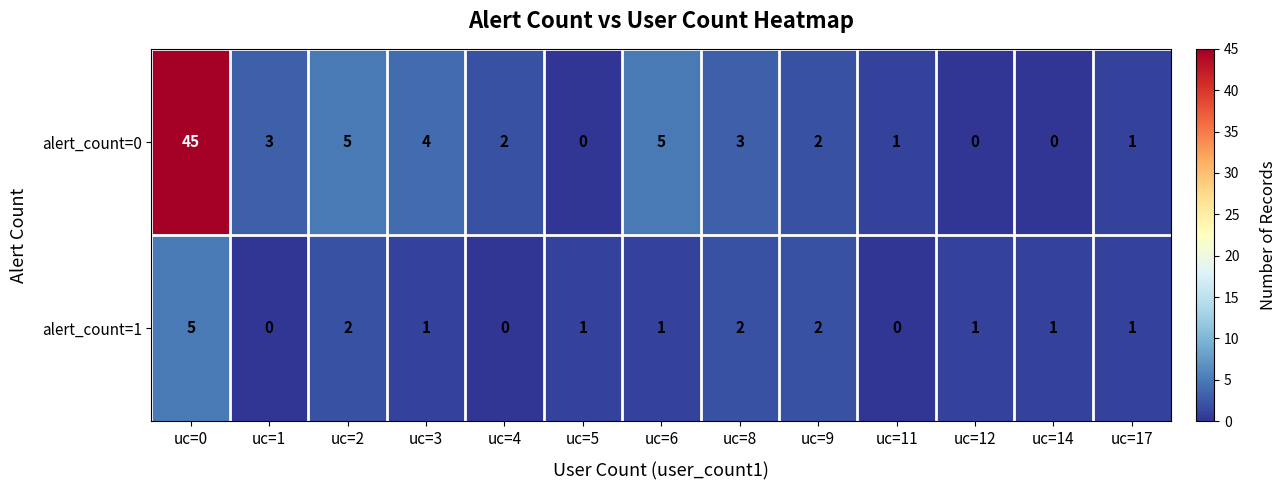

Rank the series by their maximum value, from highest to lowest.

alert_count=0, alert_count=1